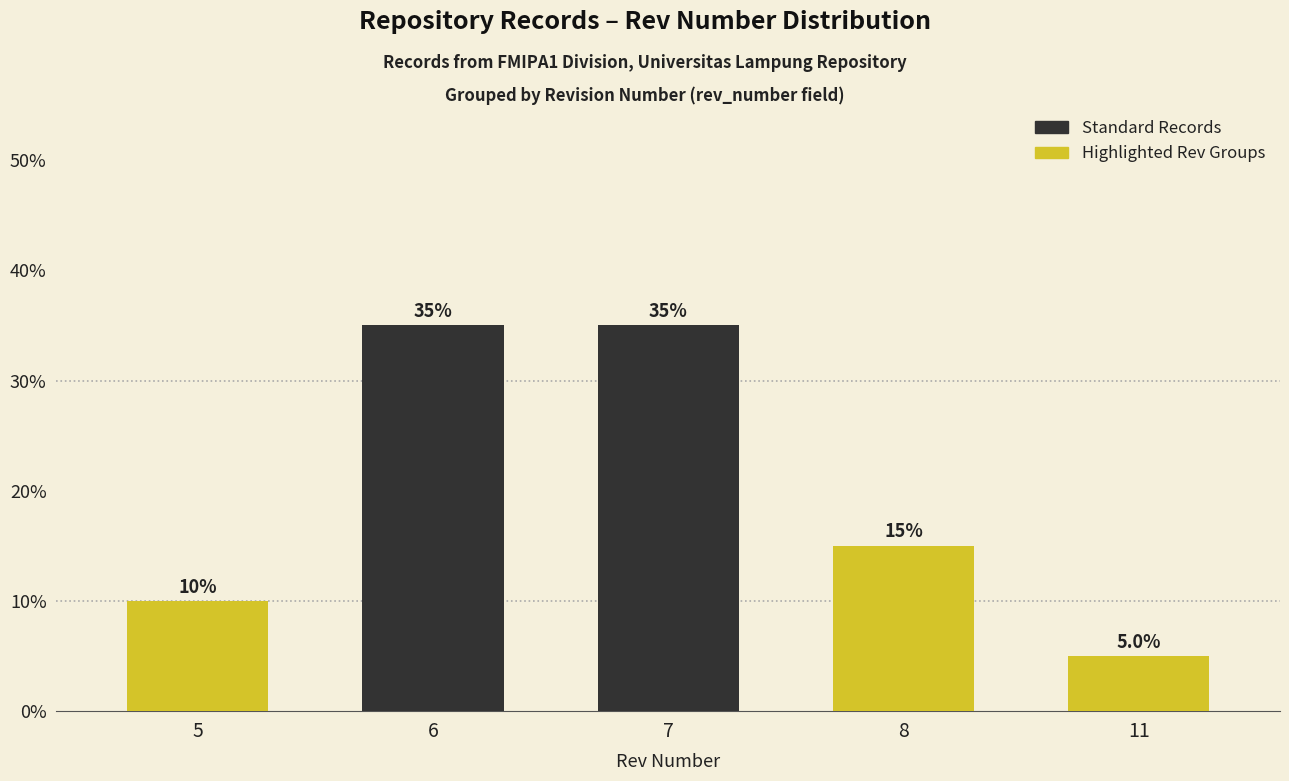

Which has a higher value, 7 or 5?

7